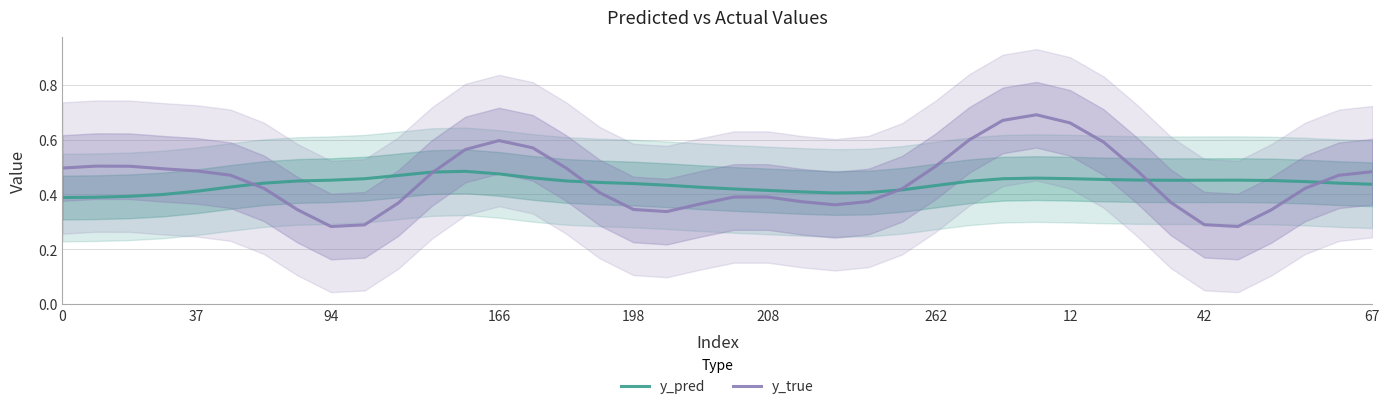

The y_true series shows 0.5 at 208. True or false?

False